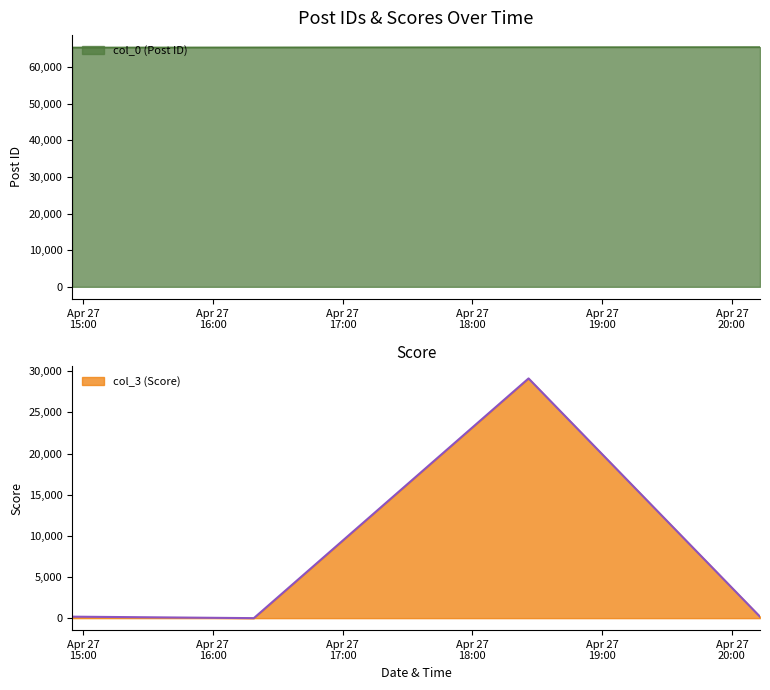

True or false: col_0 and col_3 cross at least once.

False